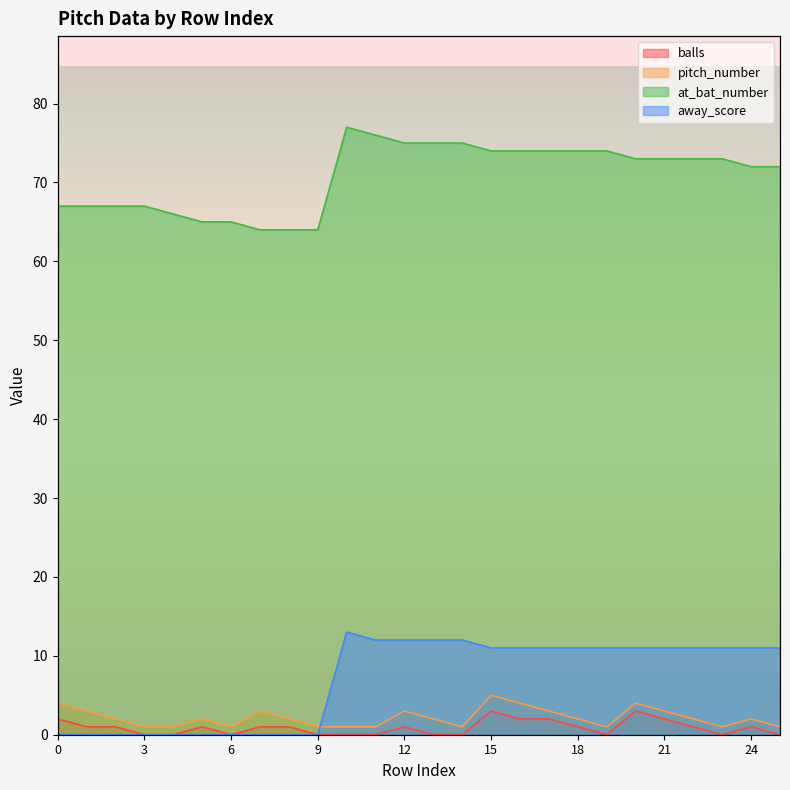

What are all the series names shown in the legend?

balls, pitch_number, at_bat_number, away_score